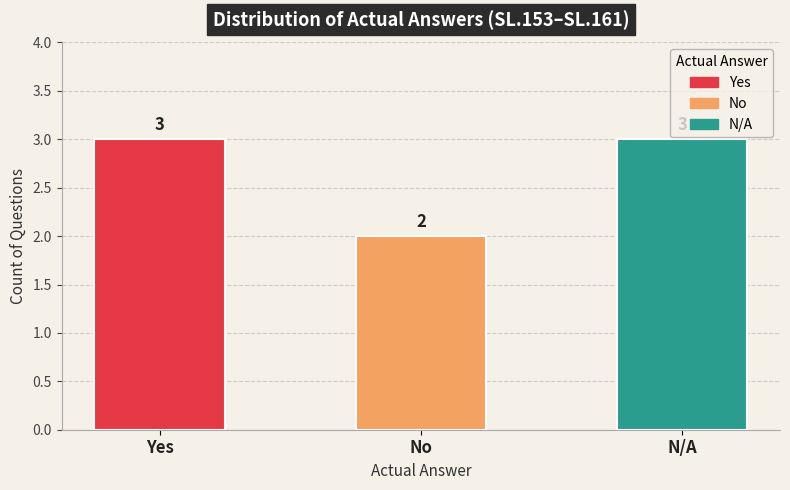

The chart shows a value of 2 at No. True or false?

True